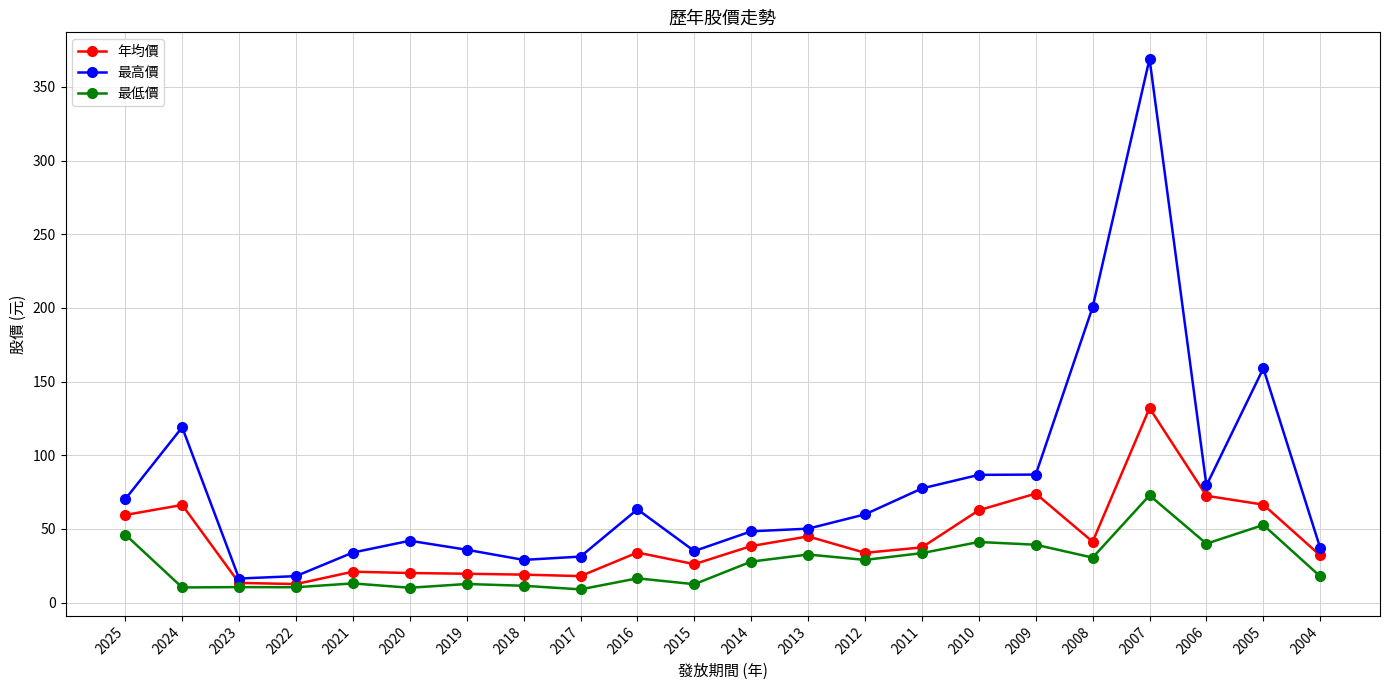

What is the sum of the 最低價 values at 2023 and 2024?

20.9